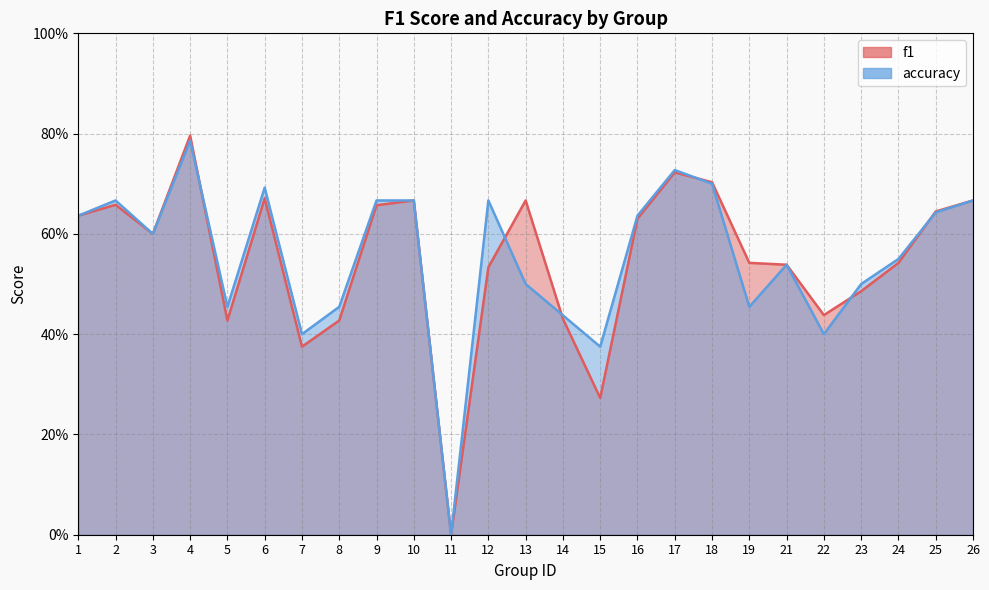

What is the approximate value of f1 at 22?

0.4